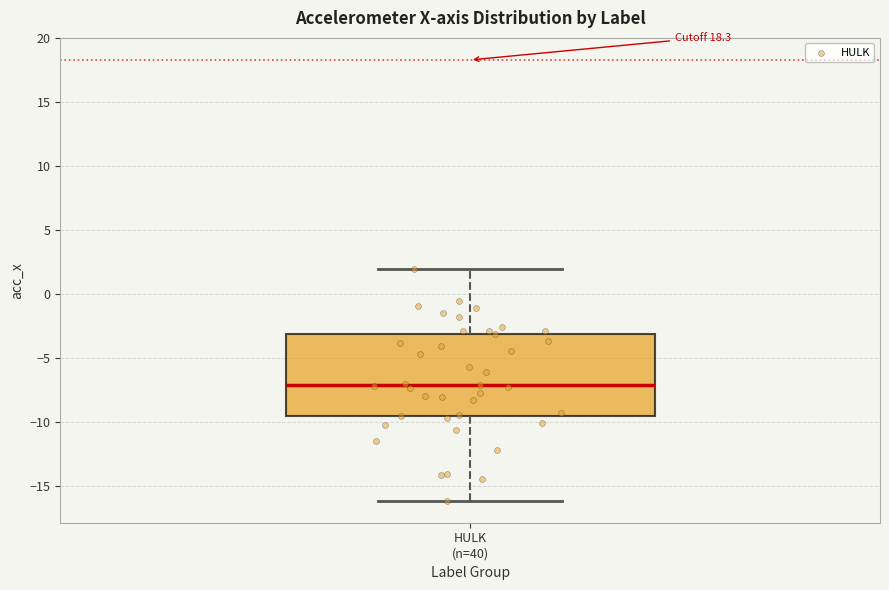

Where is the upper edge of the box for HULK (n=40) on the y-axis? The values are not printed on the chart, so give them approximately, as read against the axis.

-3.0